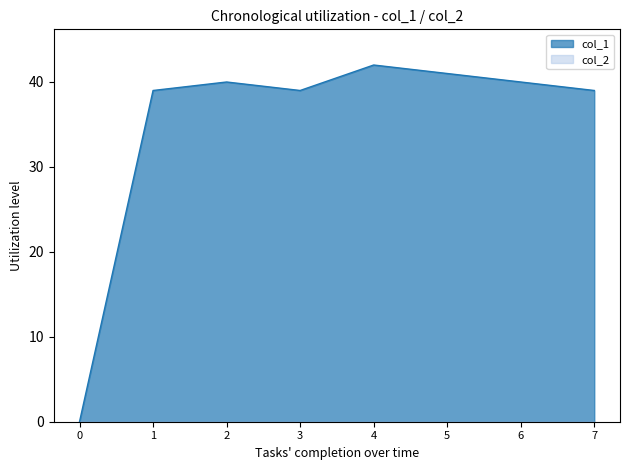

At which category does the chart reach its peak across all series?

4